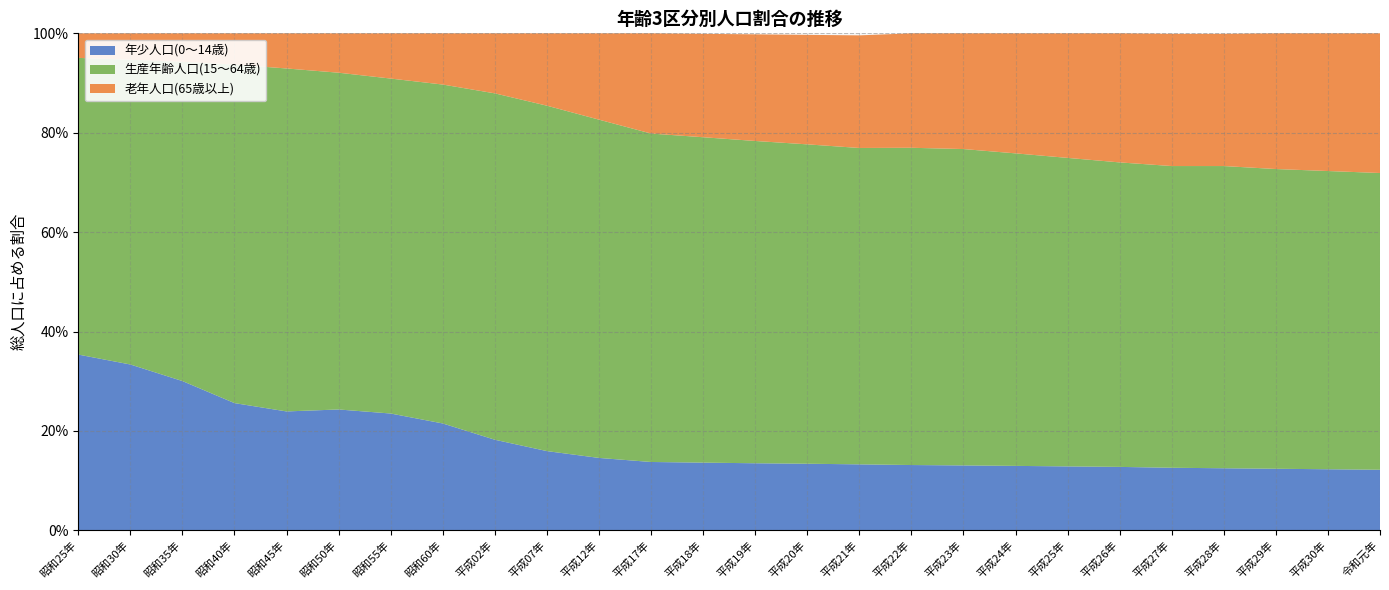

Reading right to left, list all the values displayed in this chart.

年少人口(0〜14歳): 令和元年=0.1	平成30年=0.1	平成29年=0.1	平成28年=0.1	平成27年=0.1	平成26年=0.1	平成25年=0.1	平成24年=0.1	平成23年=0.1	平成22年=0.1	平成21年=0.1	平成20年=0.1	平成19年=0.1	平成18年=0.1	平成17年=0.1	平成12年=0.1	平成07年=0.2	平成02年=0.2	昭和60年=0.2	昭和55年=0.2	昭和50年=0.2	昭和45年=0.2	昭和40年=0.3	昭和35年=0.3	昭和30年=0.3	昭和25年=0.4
生産年齢人口(15〜64歳): 令和元年=0.6	平成30年=0.6	平成29年=0.6	平成28年=0.6	平成27年=0.6	平成26年=0.6	平成25年=0.6	平成24年=0.6	平成23年=0.6	平成22年=0.6	平成21年=0.6	平成20年=0.6	平成19年=0.6	平成18年=0.7	平成17年=0.7	平成12年=0.7	平成07年=0.7	平成02年=0.7	昭和60年=0.7	昭和55年=0.7	昭和50年=0.7	昭和45年=0.7	昭和40年=0.7	昭和35年=0.6	昭和30年=0.6	昭和25年=0.6
老年人口(65歳以上): 令和元年=0.3	平成30年=0.3	平成29年=0.3	平成28年=0.3	平成27年=0.3	平成26年=0.3	平成25年=0.3	平成24年=0.2	平成23年=0.2	平成22年=0.2	平成21年=0.2	平成20年=0.2	平成19年=0.2	平成18年=0.2	平成17年=0.2	平成12年=0.2	平成07年=0.1	平成02年=0.1	昭和60年=0.1	昭和55年=0.1	昭和50年=0.1	昭和45年=0.1	昭和40年=0.1	昭和35年=0.1	昭和30年=0.1	昭和25年=0.0